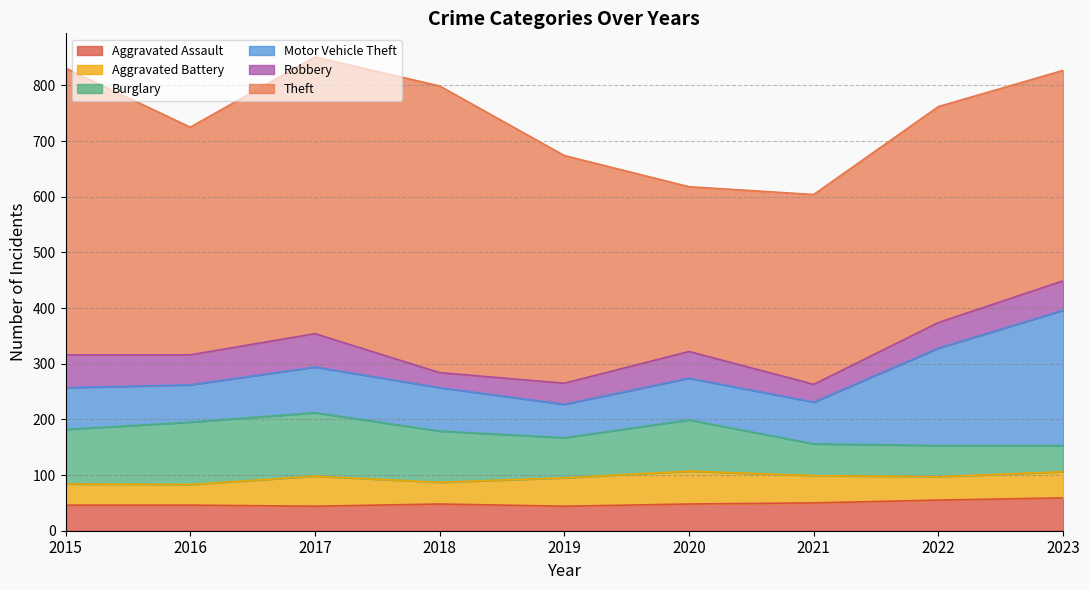

At which category does Robbery reach its first local peak?

2017